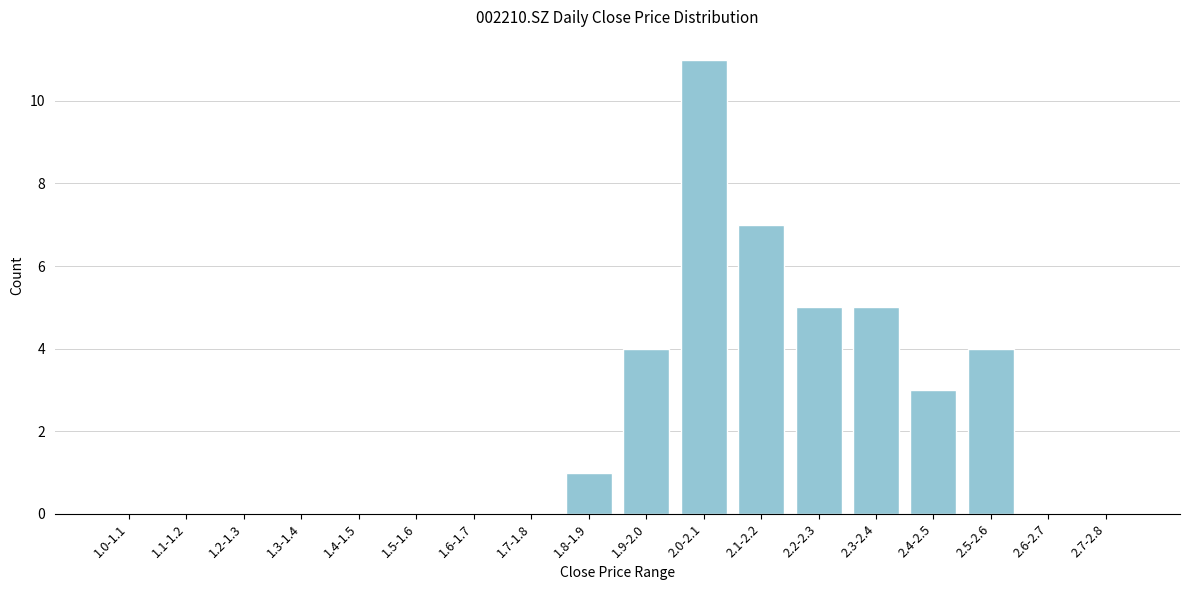

Reading left to right, extract all data points from this chart.

1.0-1.1=0	1.1-1.2=0	1.2-1.3=0	1.3-1.4=0	1.4-1.5=0	1.5-1.6=0	1.6-1.7=0	1.7-1.8=0	1.8-1.9=1	1.9-2.0=4	2.0-2.1=11	2.1-2.2=7	2.2-2.3=5	2.3-2.4=5	2.4-2.5=3	2.5-2.6=4	2.6-2.7=0	2.7-2.8=0